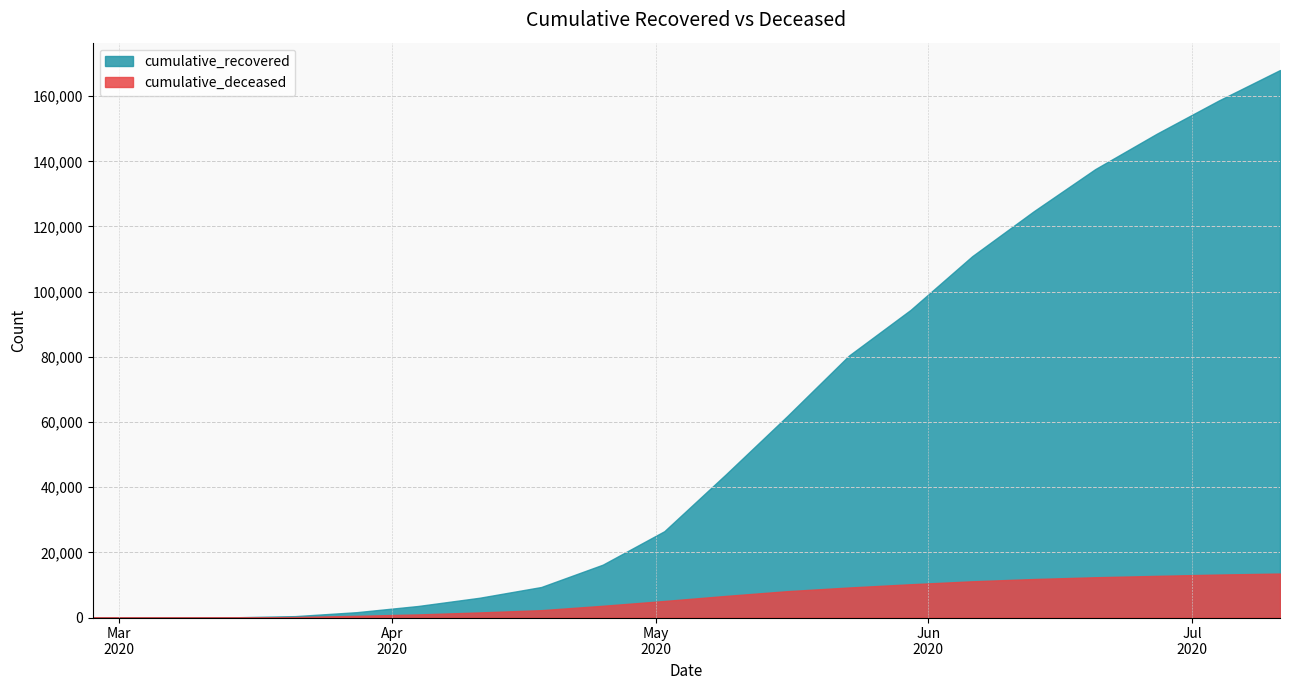

The value of cumulative_deceased at 2020-04-18 is 2257. True or false?

True